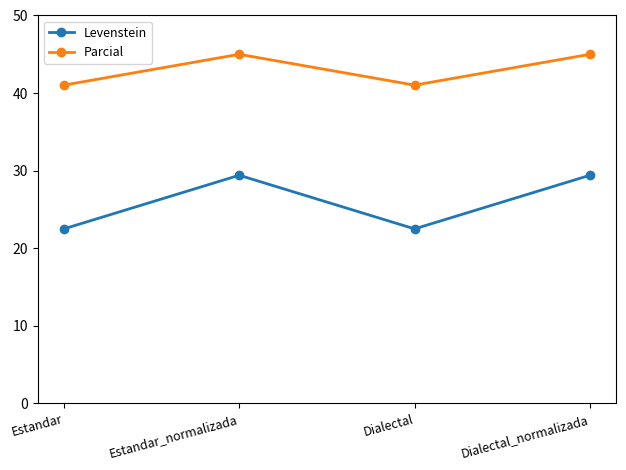

Rank the series by their maximum value, from lowest to highest.

Levenstein, Parcial